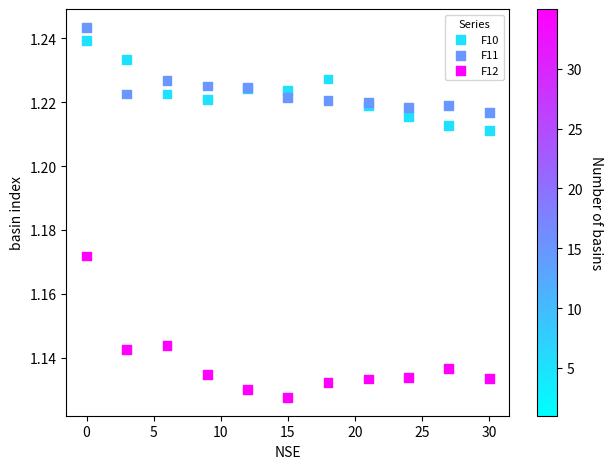

What are all the series names shown in the legend?

F10, F11, F12